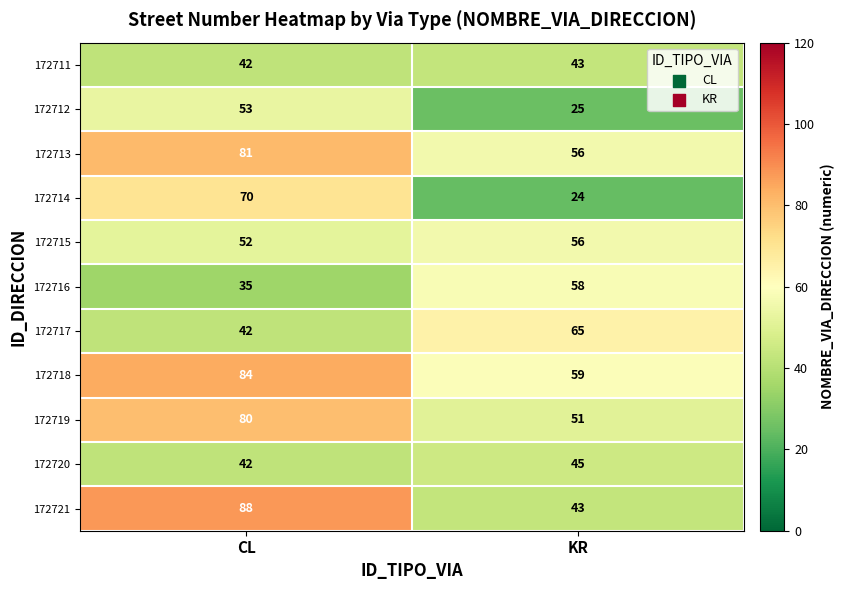

How many data points does each series have?

2